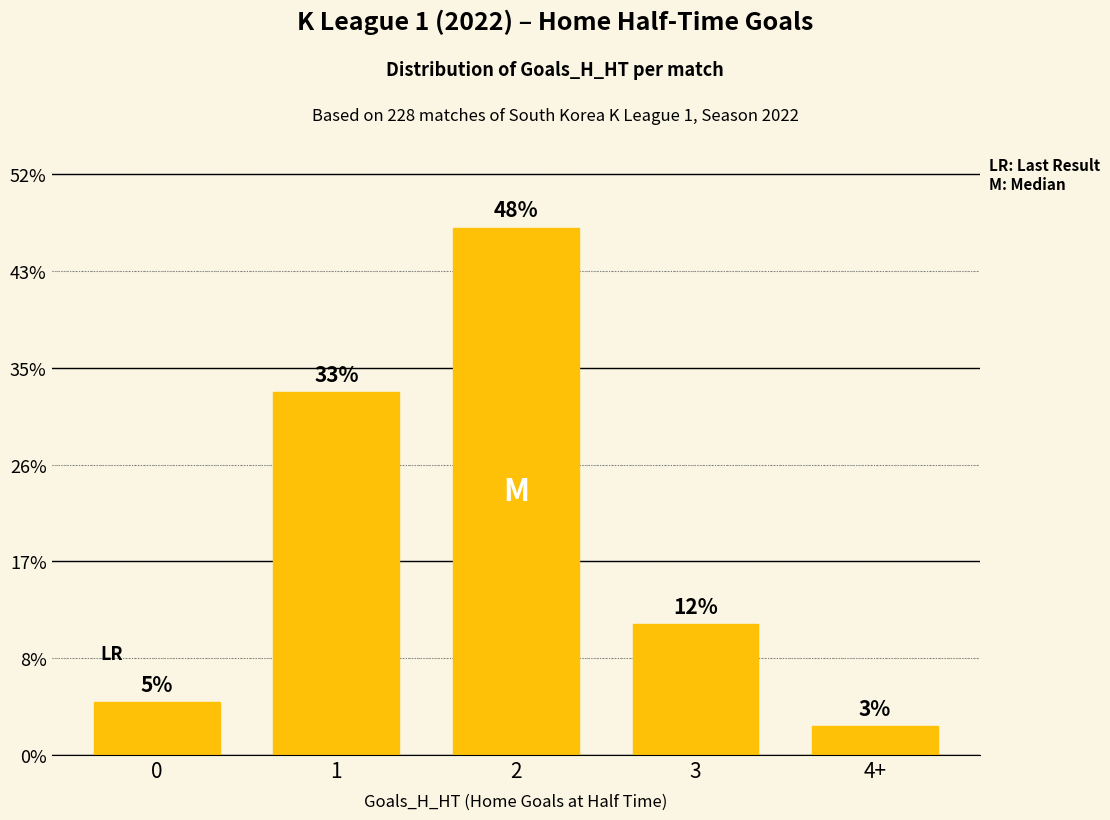

Reading left to right, extract all data points from this chart.

0=11	1=75	2=109	3=27	4+=6